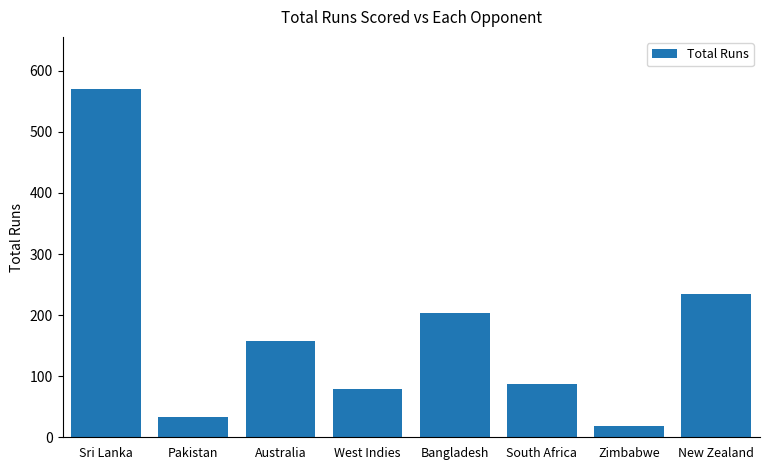

Reading right to left, extract all data points from this chart.

234	18	88	204	79	158	34	570